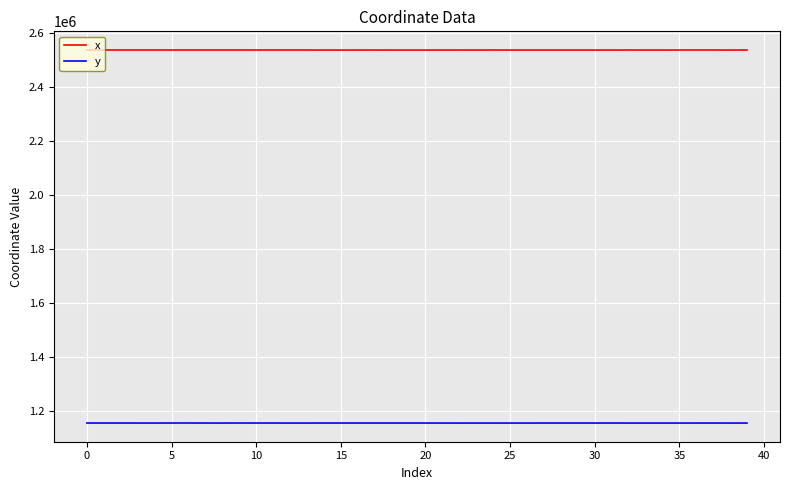

True or false: y and x cross at least once.

False